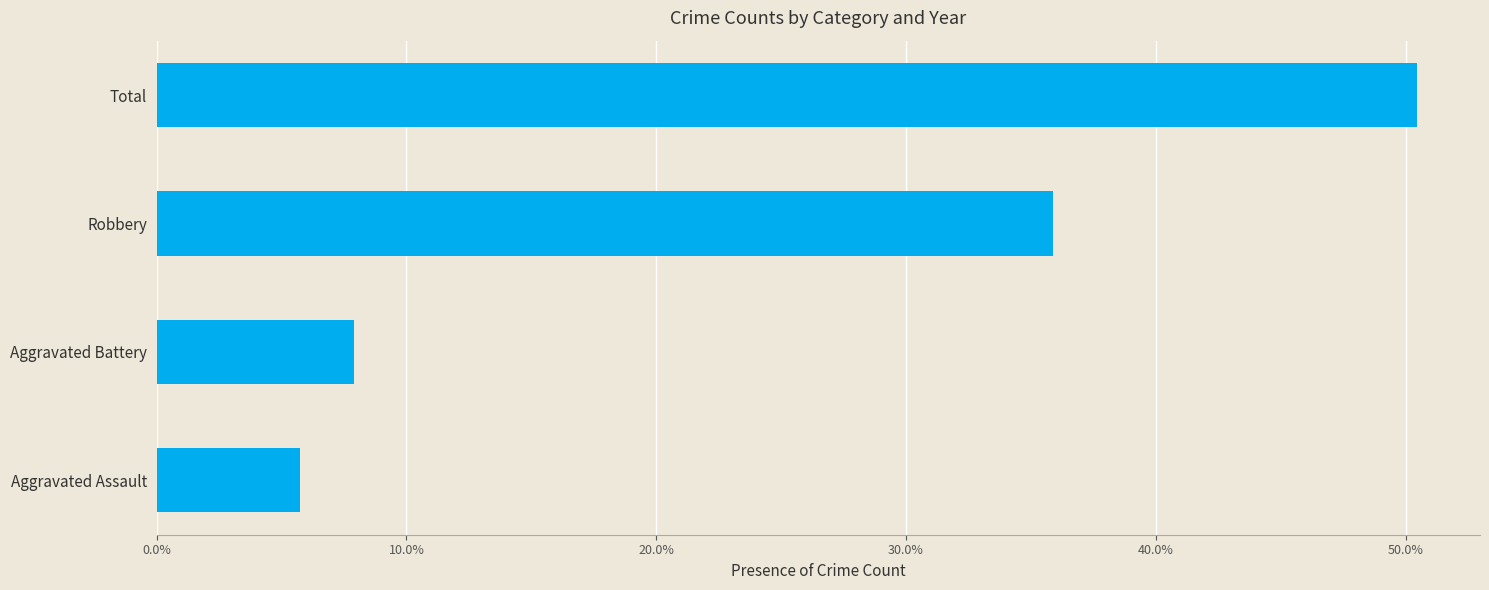

Are the bars grouped side by side (vs. stacked)?

No